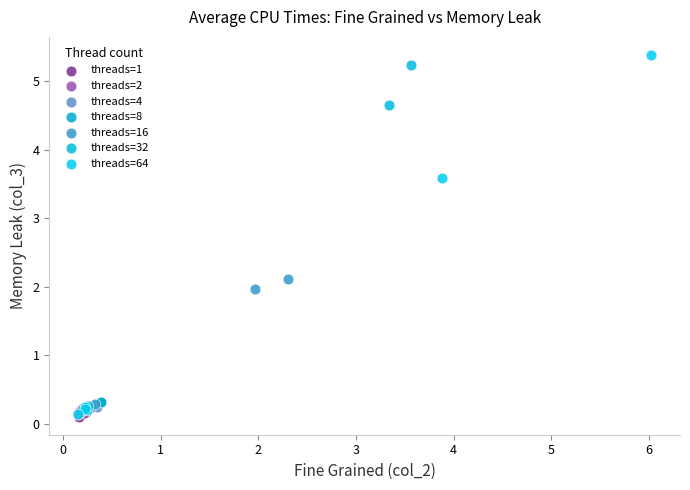

Which series has the largest Y range (max minus min)?

threads=64